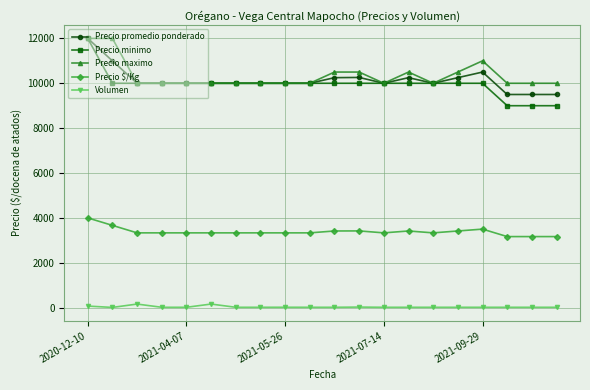

True or false: Volumen and Precio maximo intersect in this chart.

False